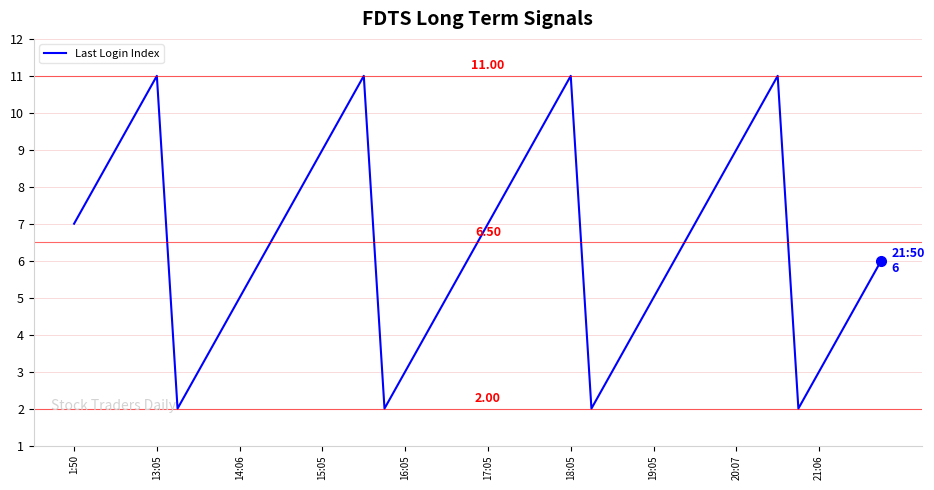

How many values are below 7?

20